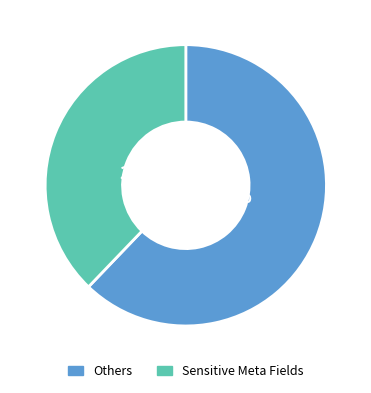

Which slice is the largest?

Others